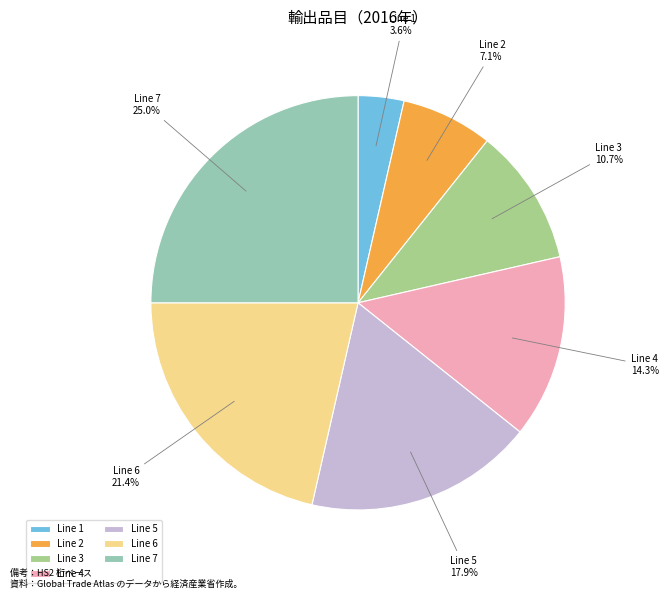

How many slices are in this pie chart?

7